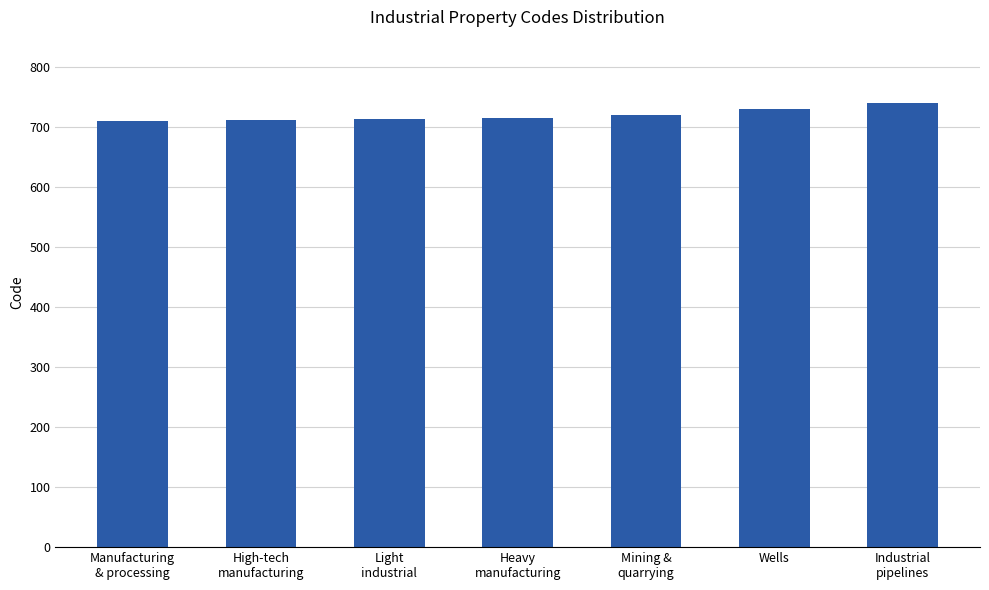

What is the maximum value shown in the chart?

740